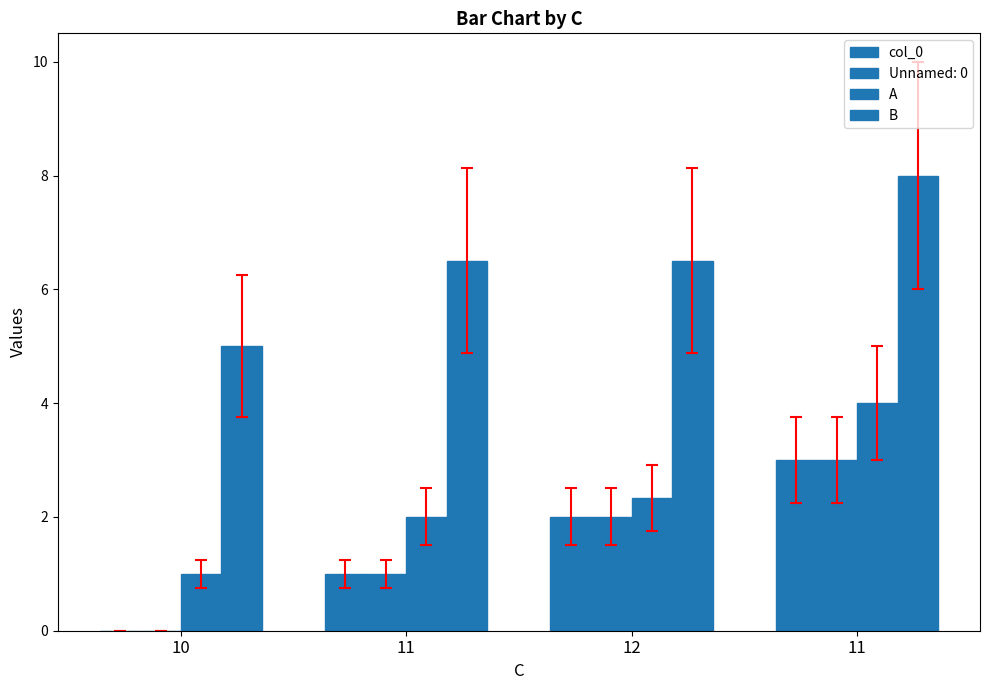

Are the bars grouped side by side (vs. stacked)?

Yes